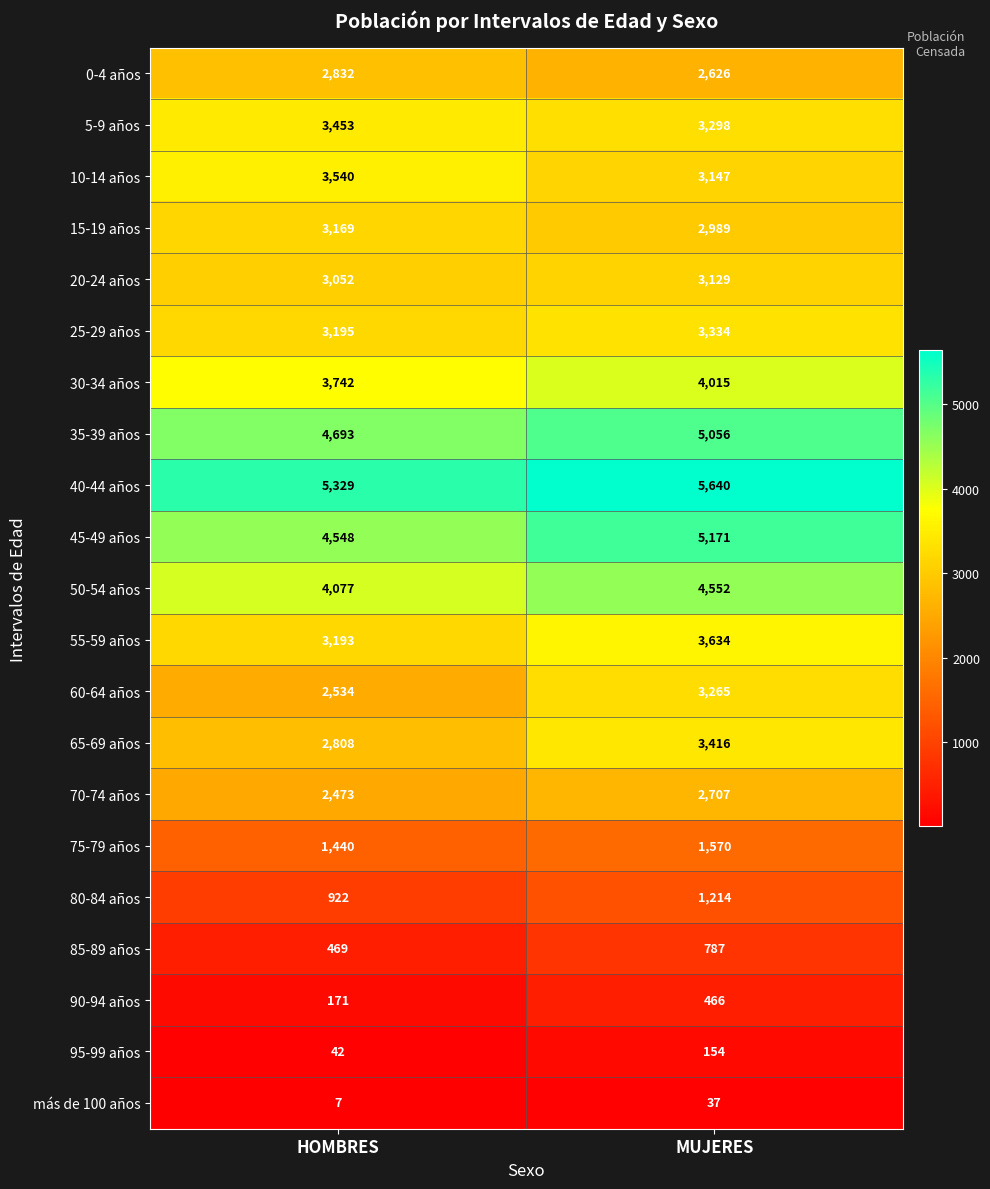

At which label does 35-39 años reach its peak?

MUJERES